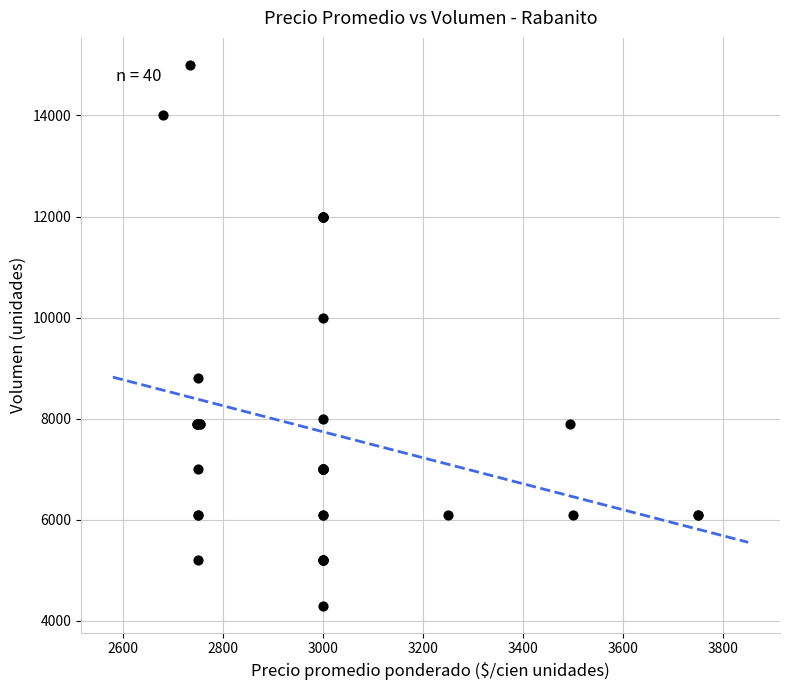

What Y value in the scatter plot is closest to 9650?

10000